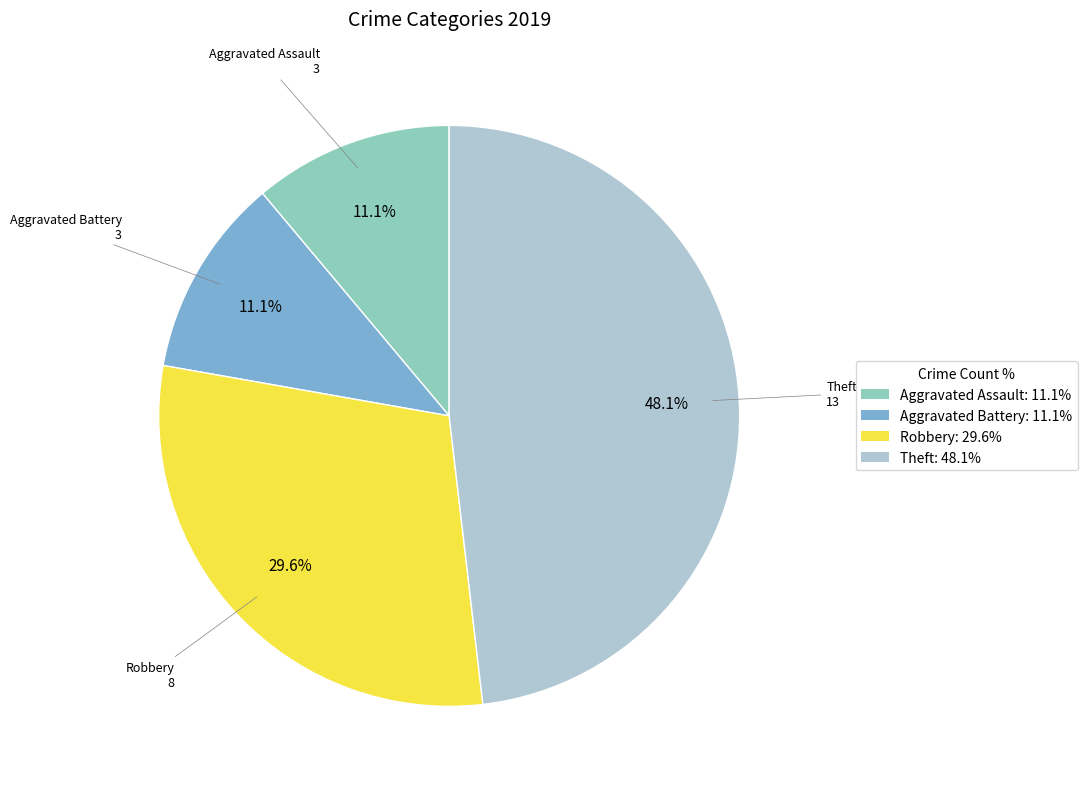

Combined, do Theft: 48.1% and Robbery: 29.6% account for over 50%?

Yes